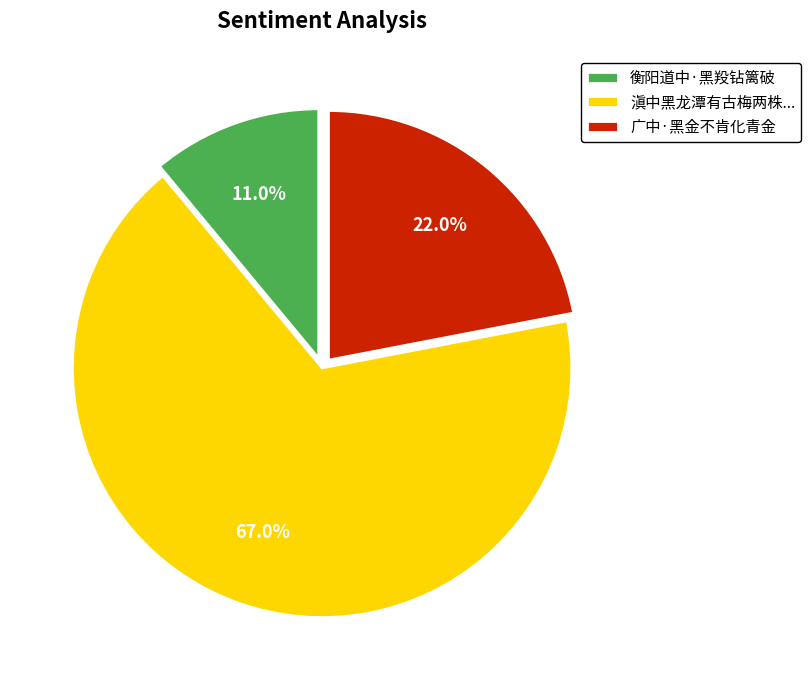

Which category has the smallest portion of the pie?

衡阳道中·黑羖钻篱破